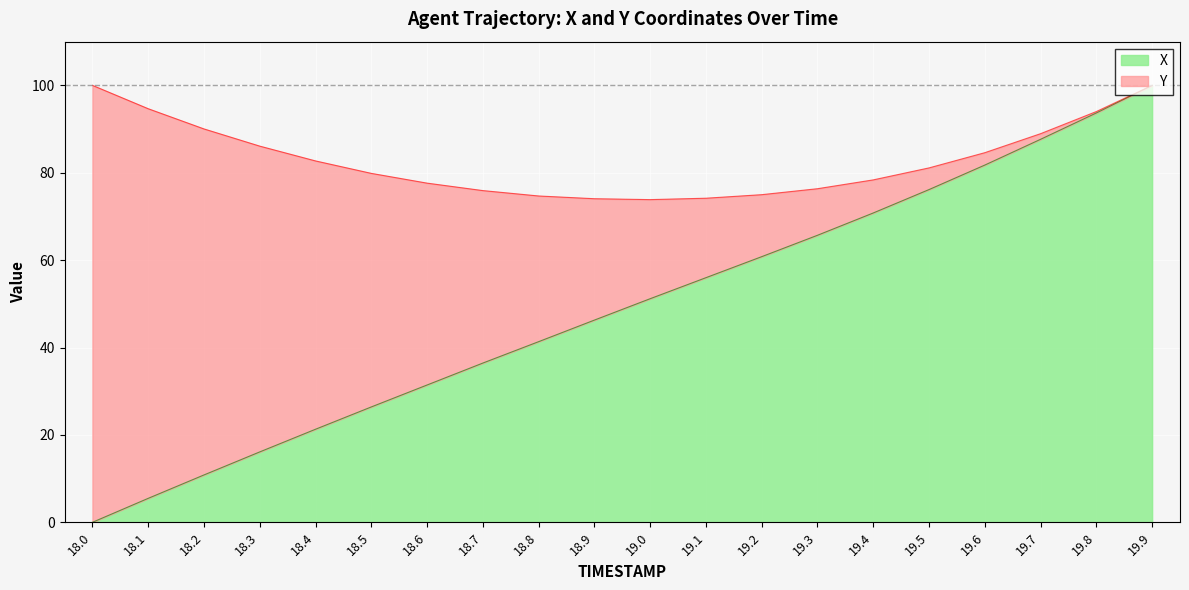

Is it true that the value at 19.6 is 42.4?

False